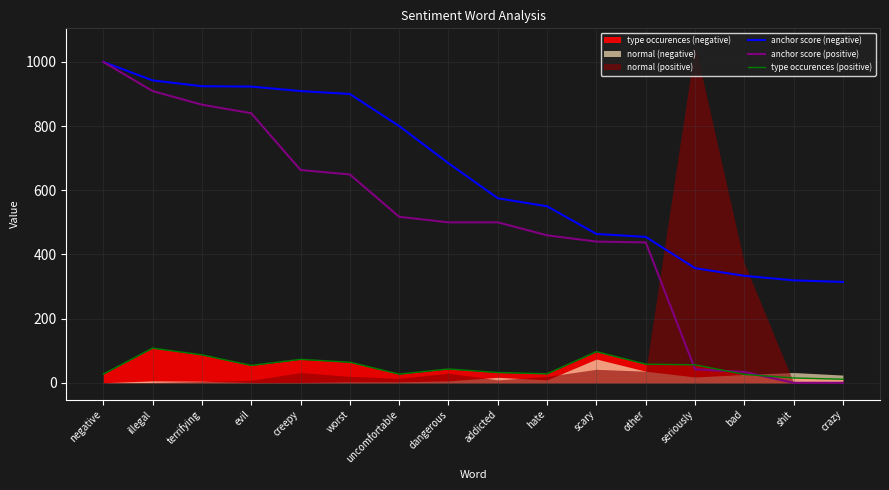

True or false: anchor score (negative) and anchor score (positive) intersect in this chart.

False